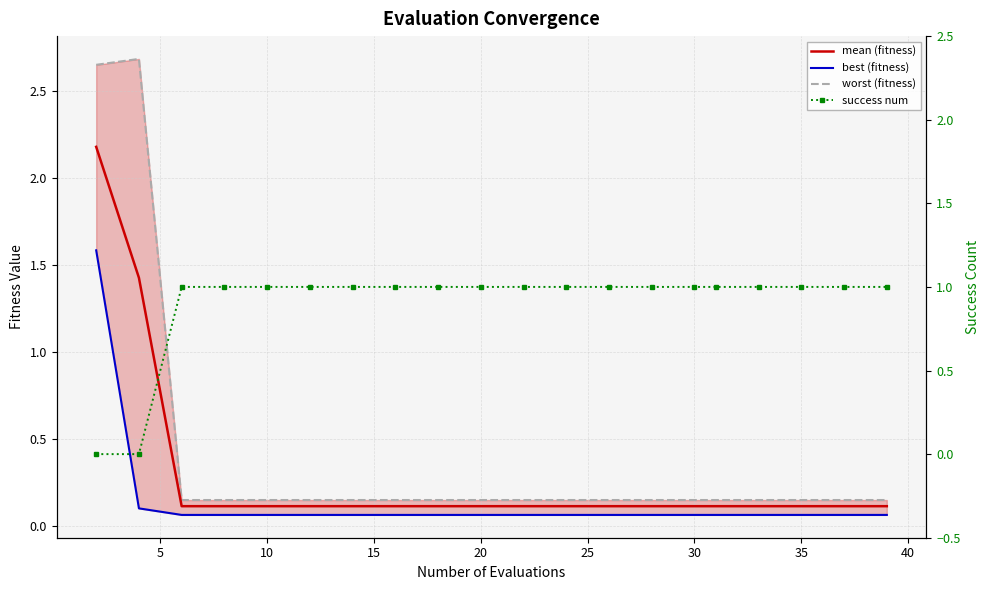

What is the difference between the second highest and minimum values in the worst (fitness) series?

2.5